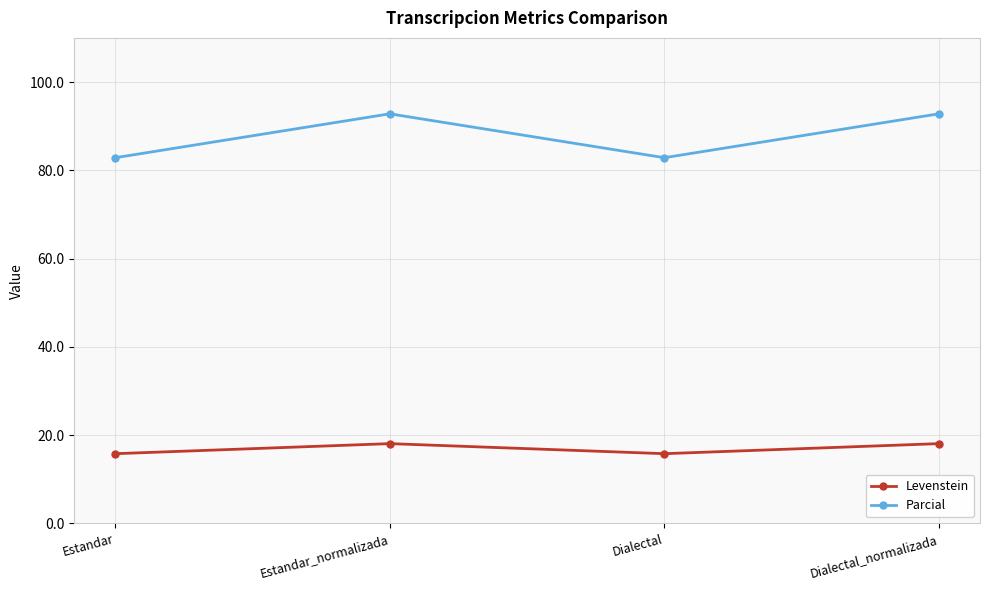

How many interior local peaks does the Parcial series have?

1